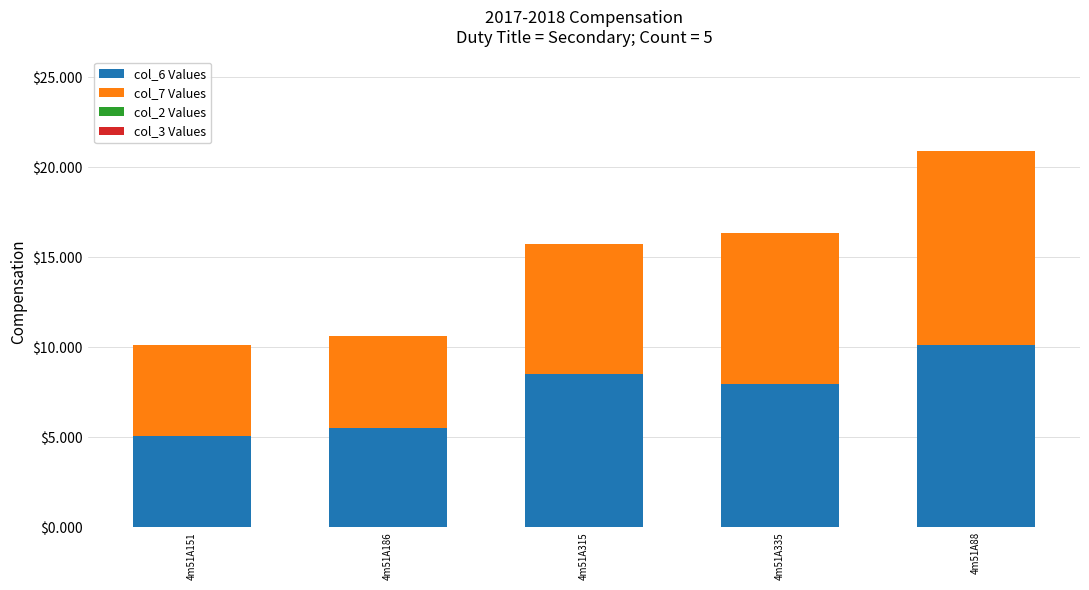

At which category is the sum across all series the highest?

4m51A88